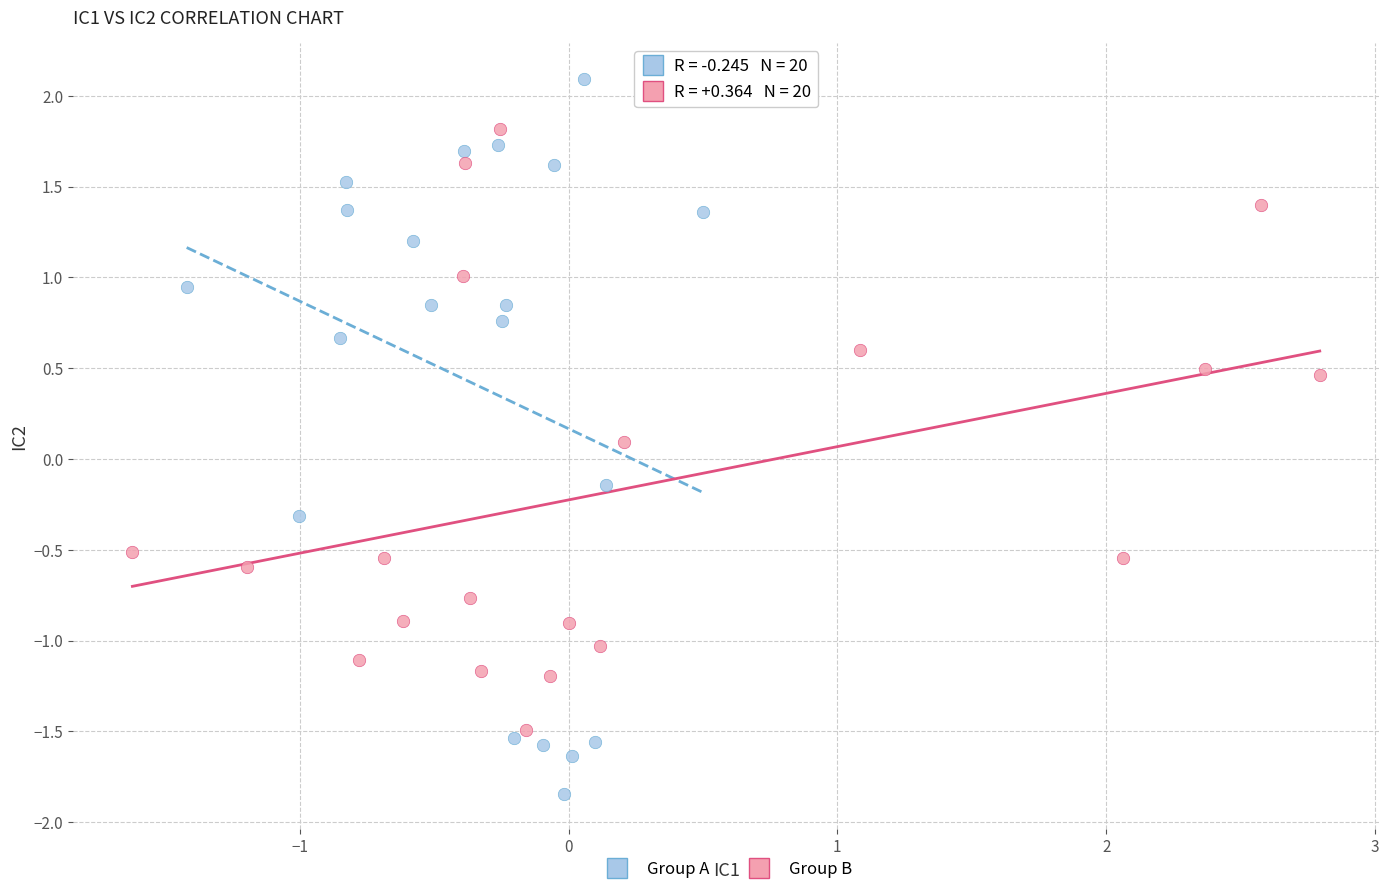

Which series reaches the minimum Y coordinate?

Group A